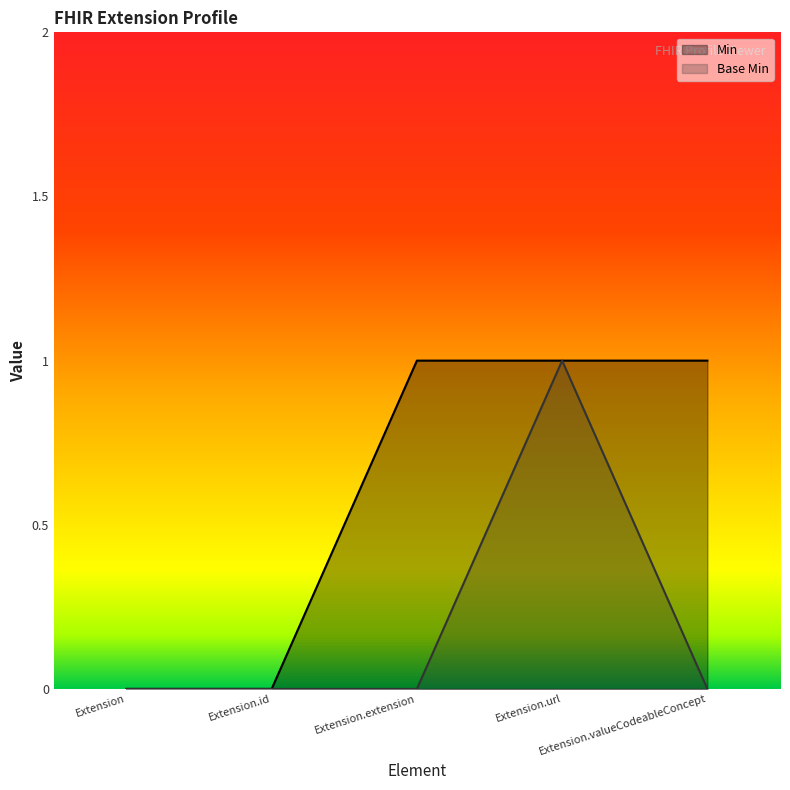

Rank the categories by Min value from highest to lowest.

Extension.extension, Extension.url, Extension.valueCodeableConcept, Extension, Extension.id